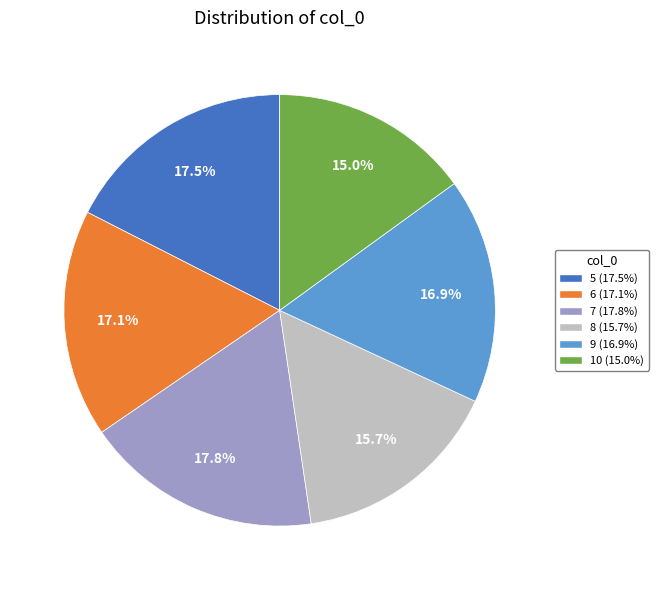

Is 9 the majority of the pie?

No